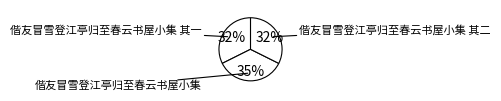

What portion of the pie excludes 偕友冒雪登江亭归至春云书屋小集 其一?

67.6%